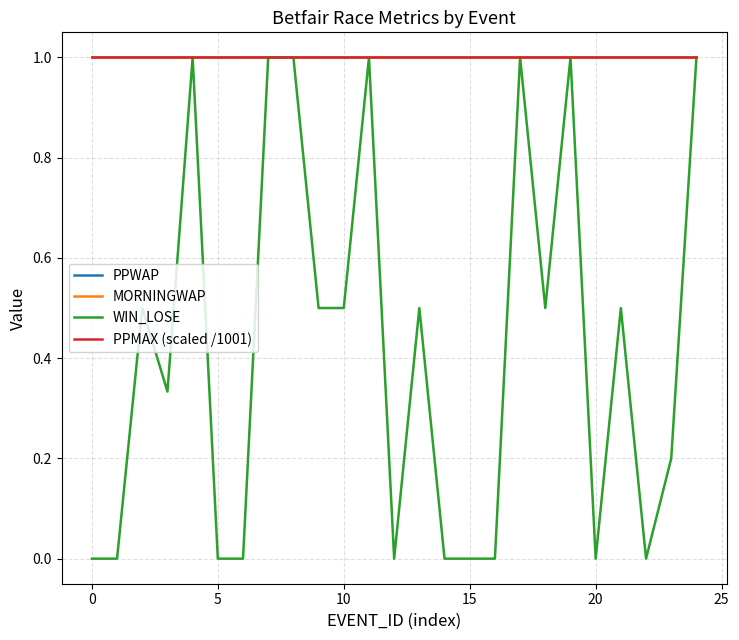

Does the chart have visible grid lines?

Yes